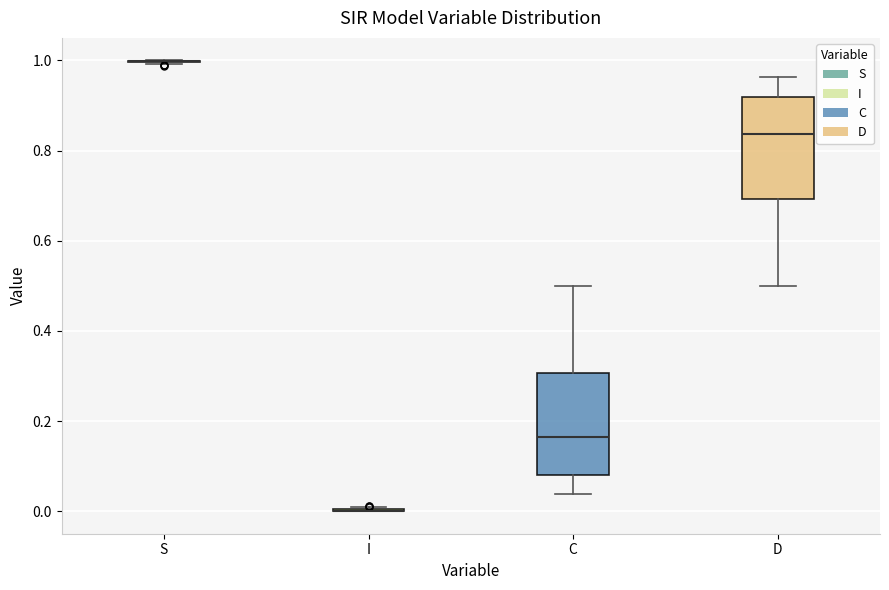

Reading left to right, read every box against the y-axis: the position of its median line, the range the box covers, and the ends of its whiskers. The values are not printed on the chart, so give them approximately, as read against the axis.

S: box collapsed to a line at 1.00, whiskers 1.00 to 1.00
I: box collapsed to a line at 0.00, whiskers 0.00 to 0.00
C: median 0.16, box 0.08 to 0.30, whiskers 0.04 to 0.50
D: median 0.84, box 0.70 to 0.92, whiskers 0.50 to 0.96